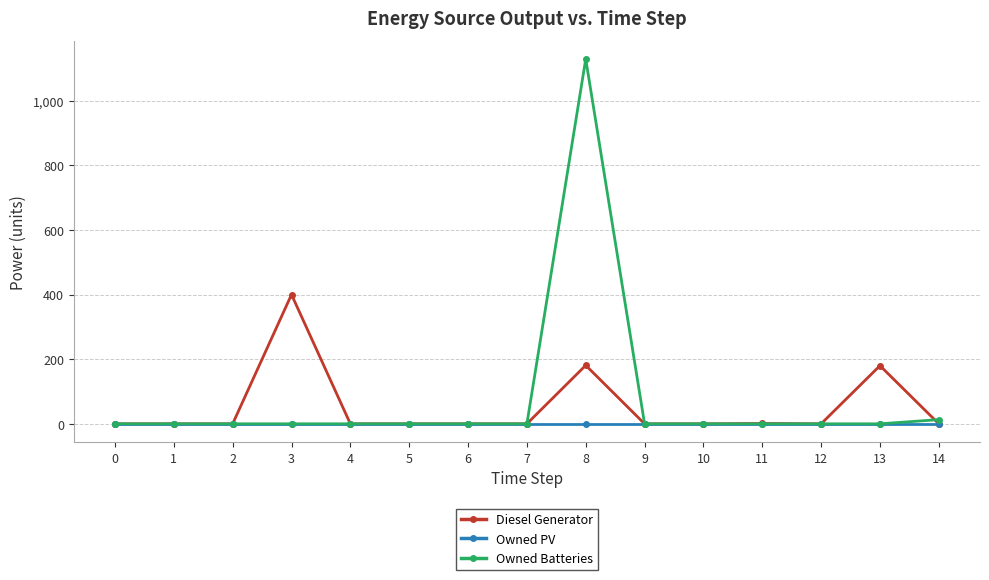

List the series in order of their peak value, highest first.

Owned Batteries, Diesel Generator, Owned PV